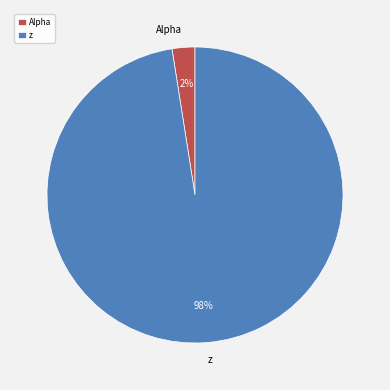

Which has a higher value, Alpha or z?

z